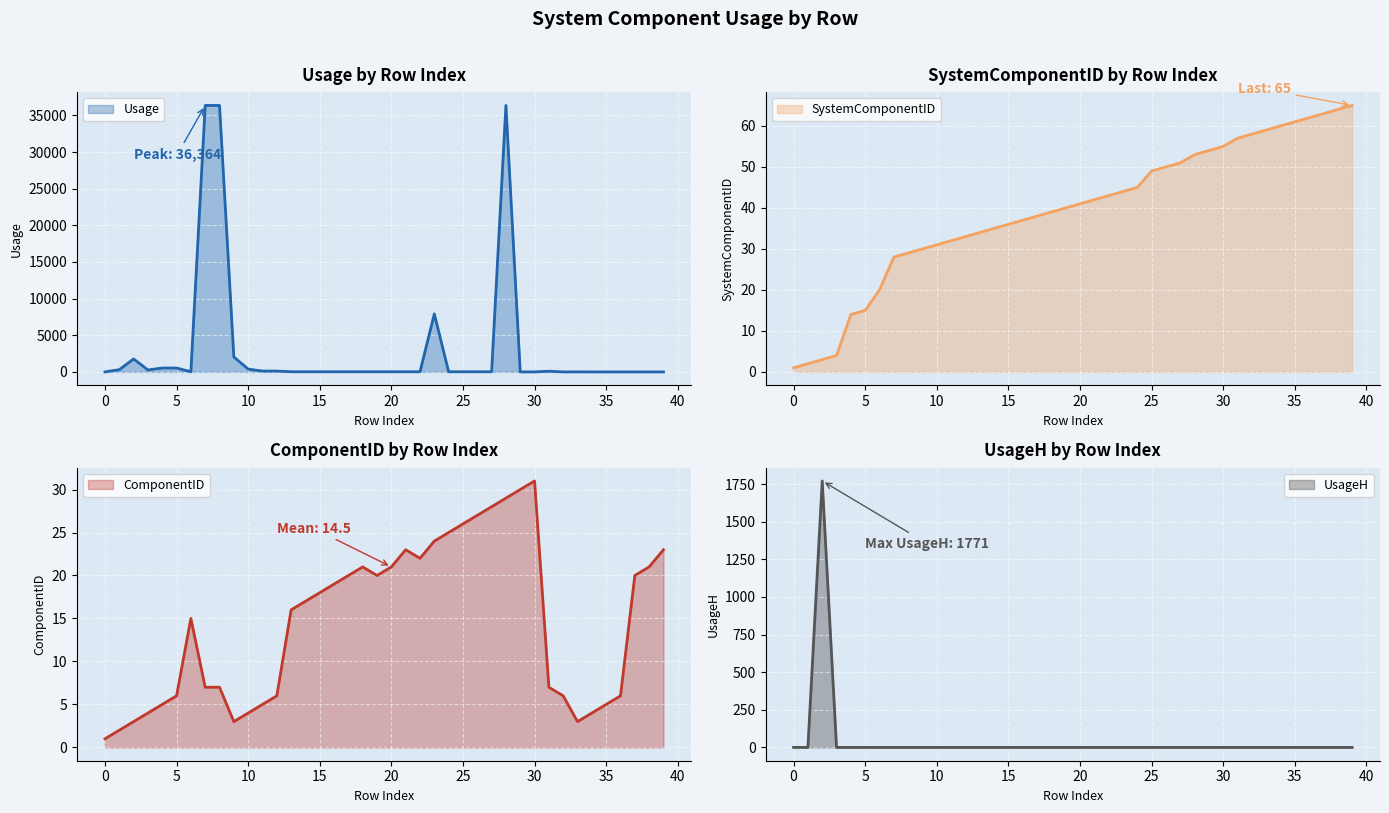

Which series ends up on top after the final intersection of UsageH and SystemComponentID?

SystemComponentID